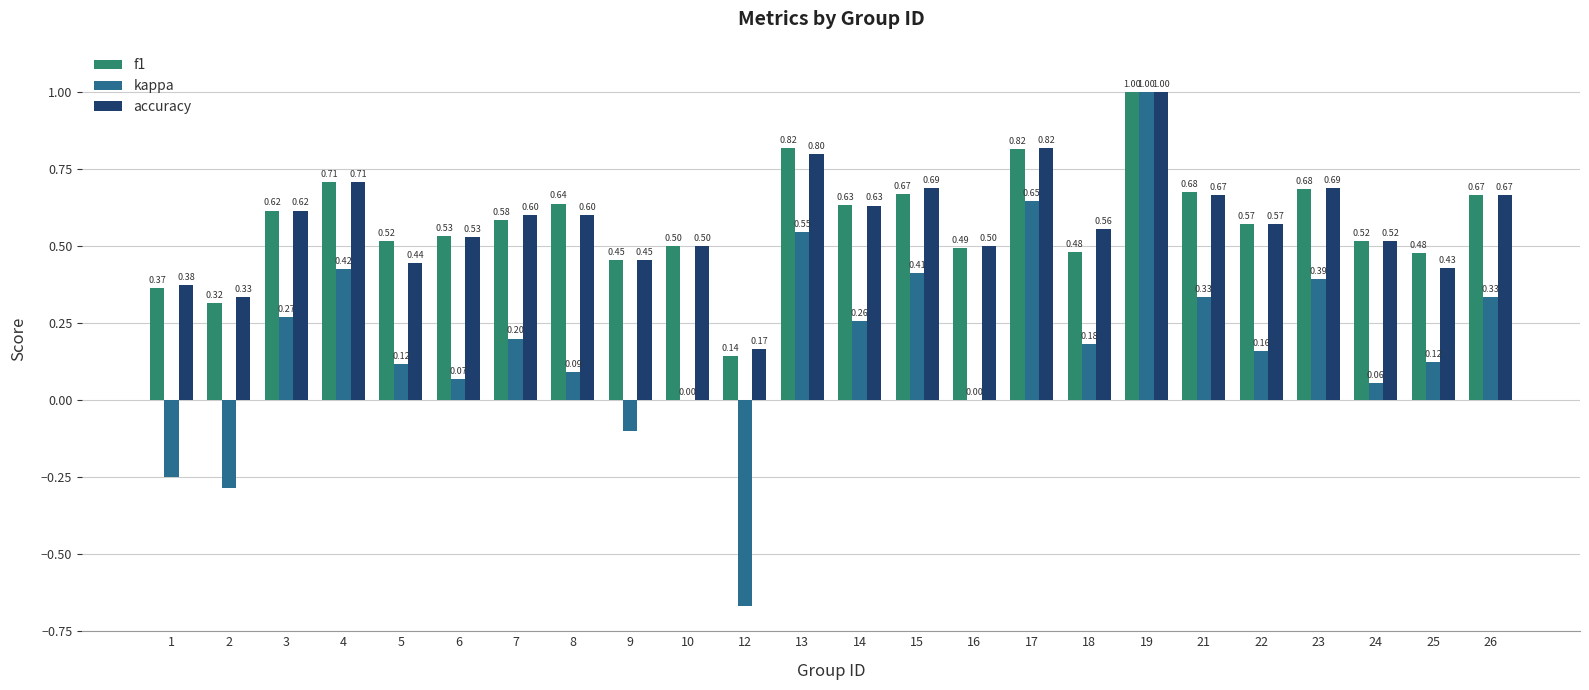

At which category is the sum across all series the highest?

19